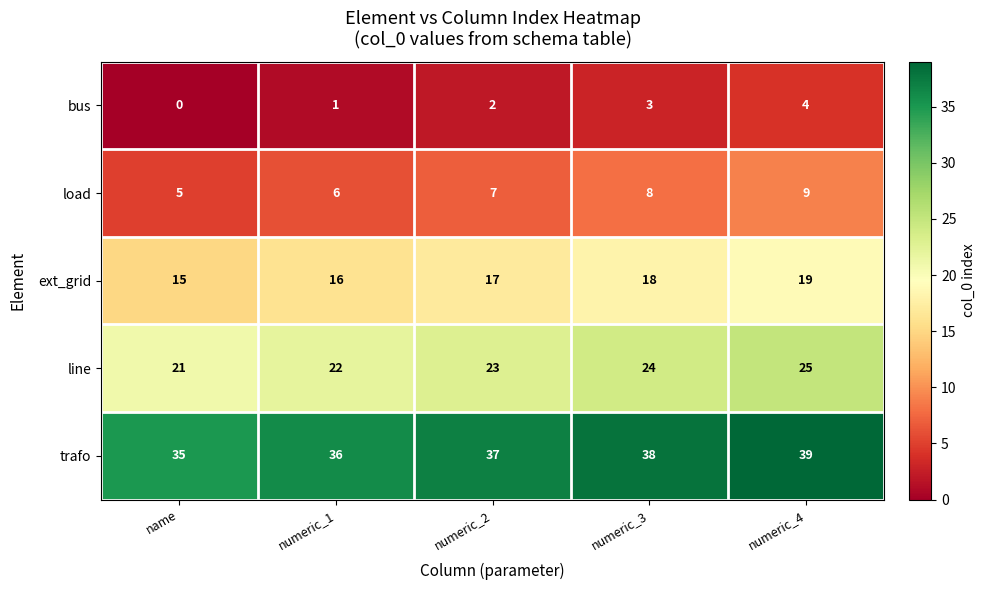

Reading right to left, transcribe all the data shown in this chart.

bus: numeric_4=4	numeric_3=3	numeric_2=2	numeric_1=1	name=0
load: numeric_4=9	numeric_3=8	numeric_2=7	numeric_1=6	name=5
ext_grid: numeric_4=19	numeric_3=18	numeric_2=17	numeric_1=16	name=15
line: numeric_4=25	numeric_3=24	numeric_2=23	numeric_1=22	name=21
trafo: numeric_4=39	numeric_3=38	numeric_2=37	numeric_1=36	name=35